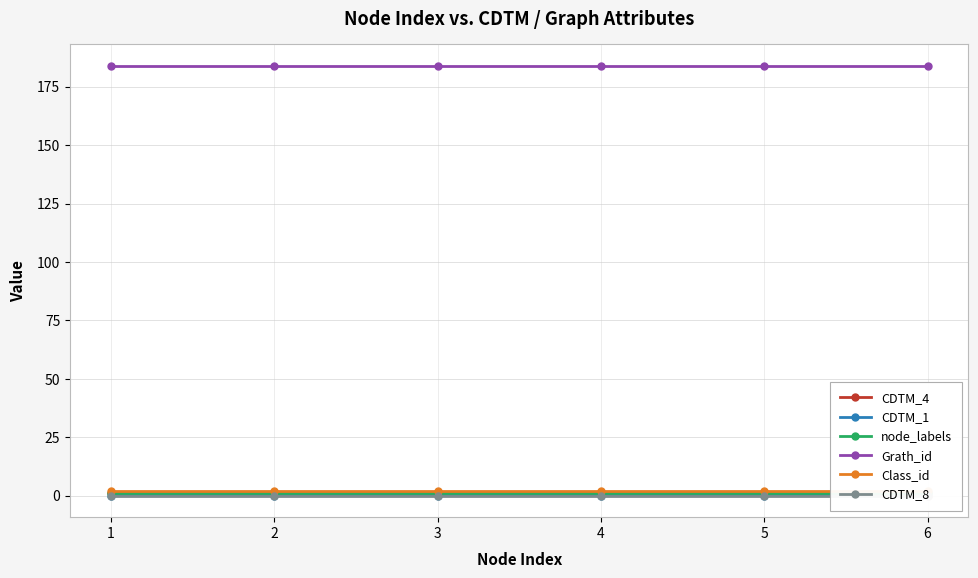

True or false: node_labels has a value of 1 at 6.

False